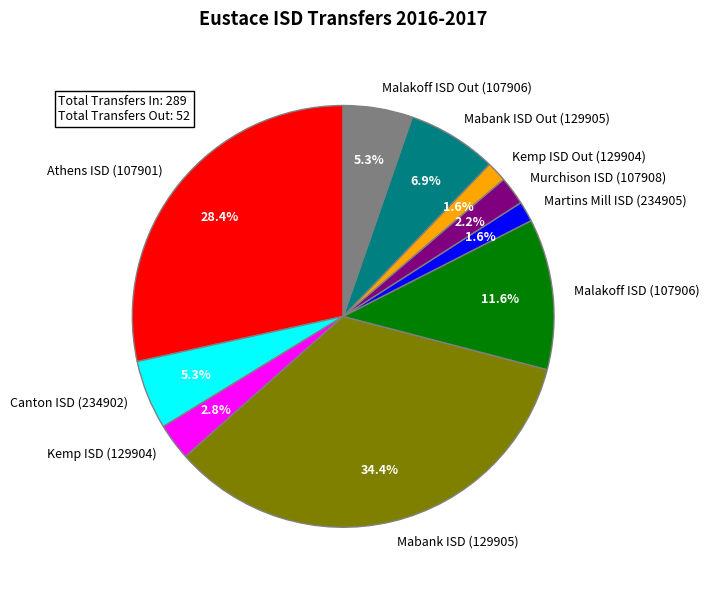

Is it true that Malakoff ISD (107906) is 12% of the pie?

True